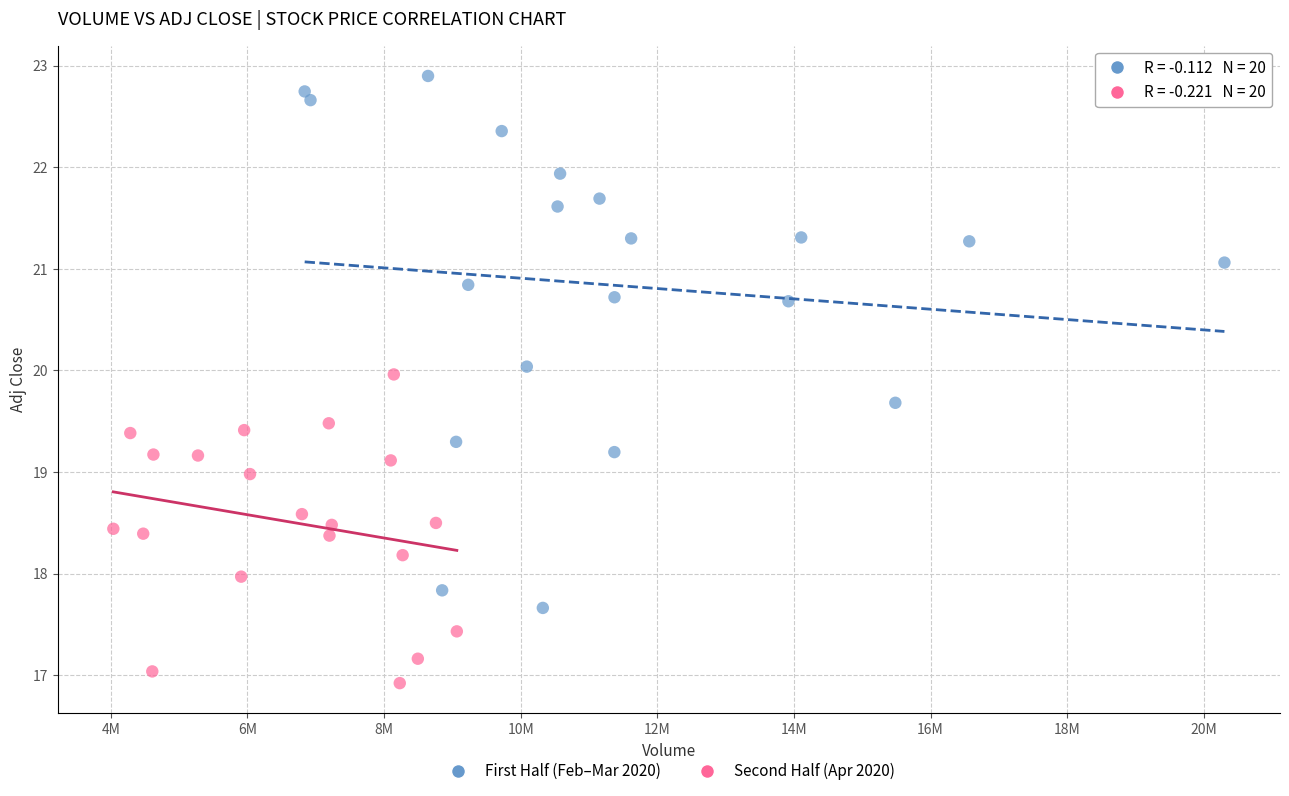

Which series contains the lowest Y value?

Second Half (Apr 2020)